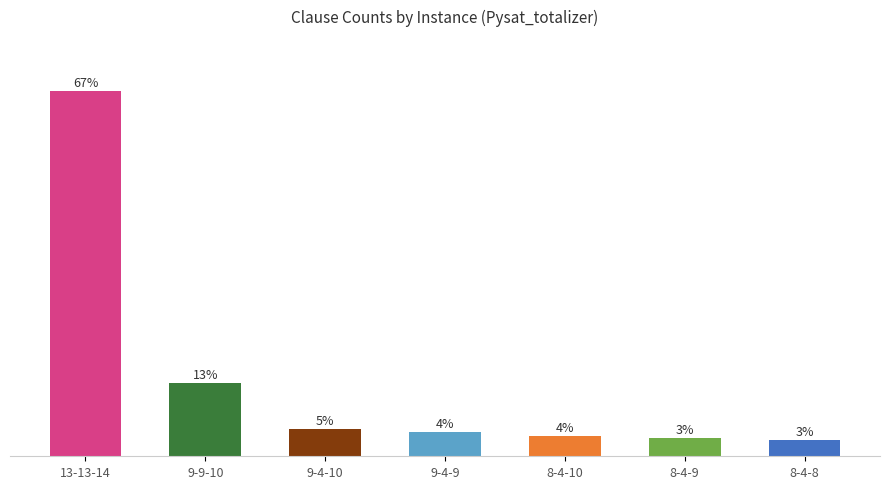

Rank the categories by value from highest to lowest.

13-13-14, 9-9-10, 9-4-10, 9-4-9, 8-4-10, 8-4-9, 8-4-8